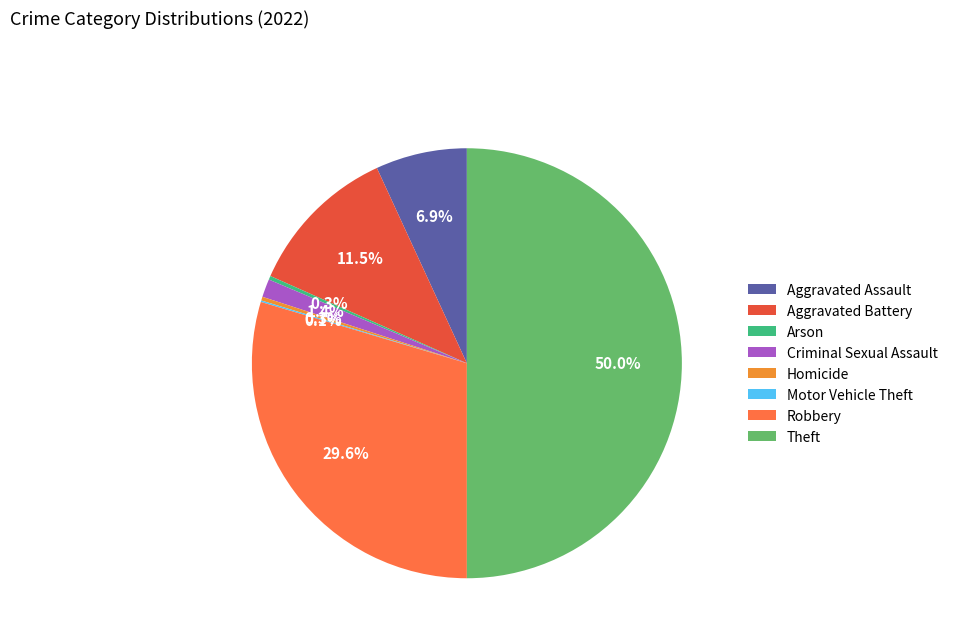

To the nearest percent, what is the difference between the largest and smallest slice percentages?

50%